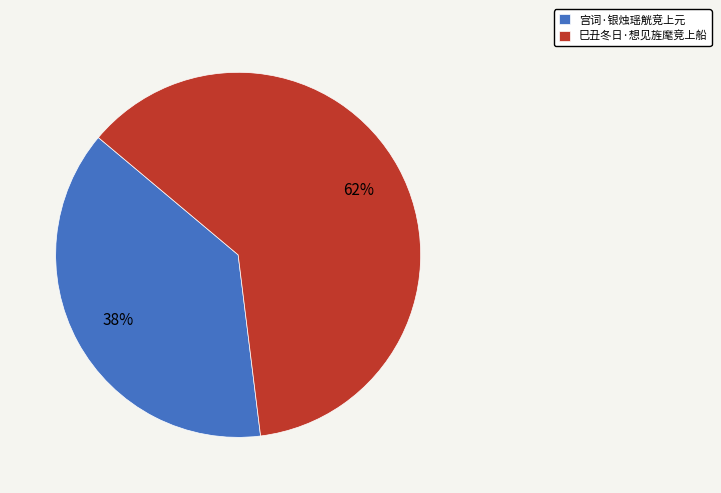

Which has a higher value, 宫词·银烛瑶觥竞上元 or 巳丑冬日·想见旌麾竞上船?

巳丑冬日·想见旌麾竞上船